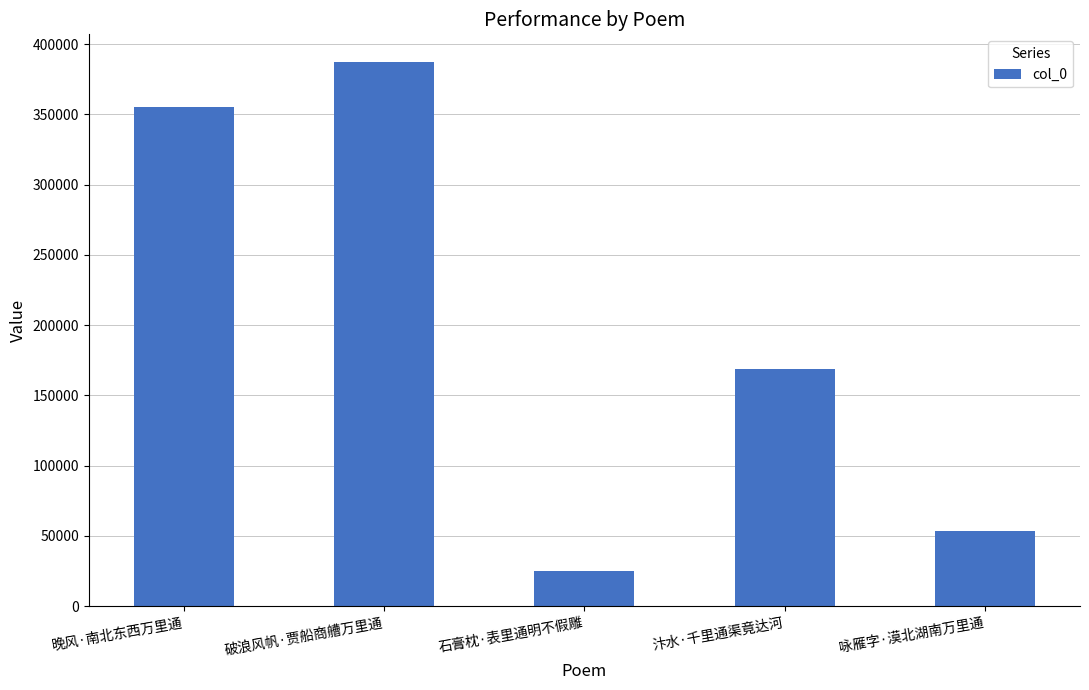

Between 咏雁字·漠北湖南万里通 and 汴水·千里通渠竟达河, which is larger?

汴水·千里通渠竟达河